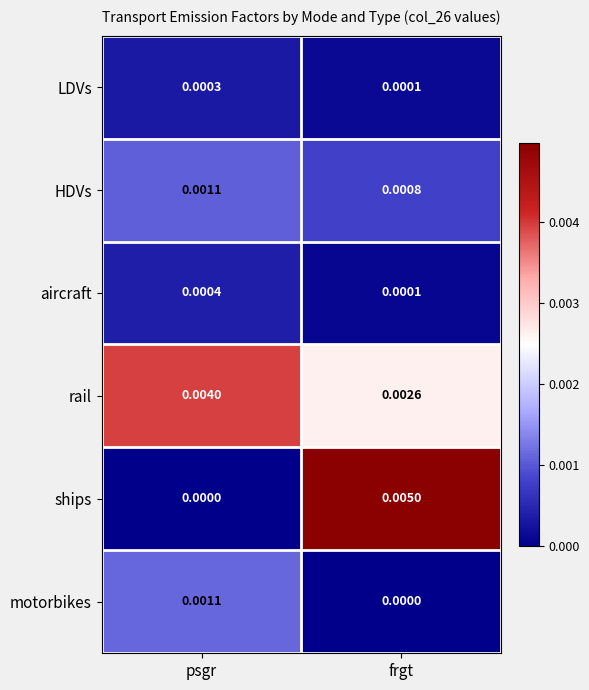

At which category does the chart reach its peak across all series?

frgt